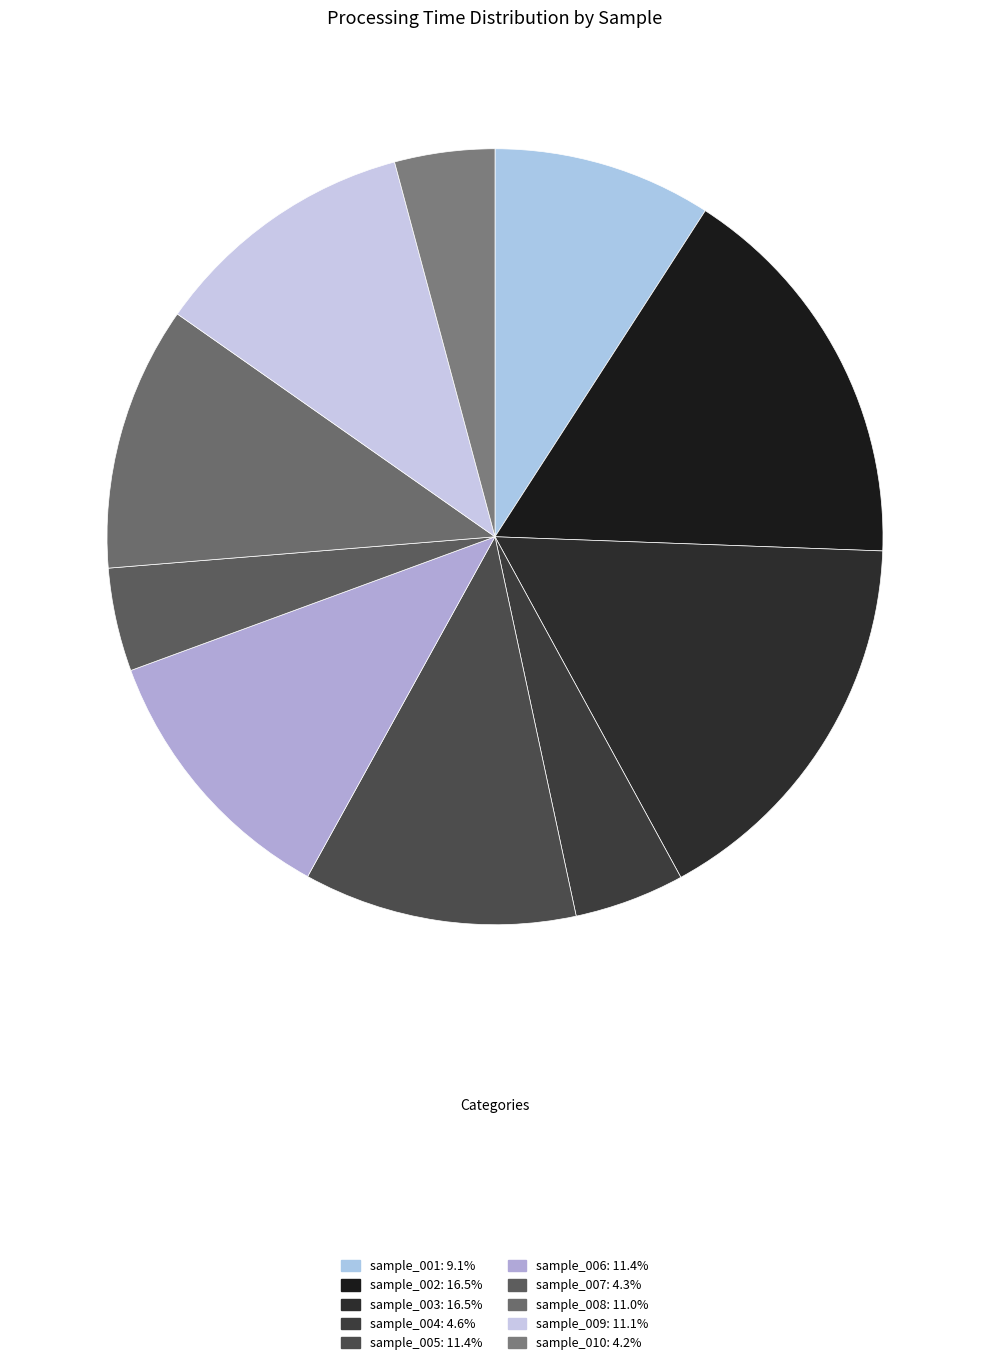

Is there a majority slice in this chart?

No